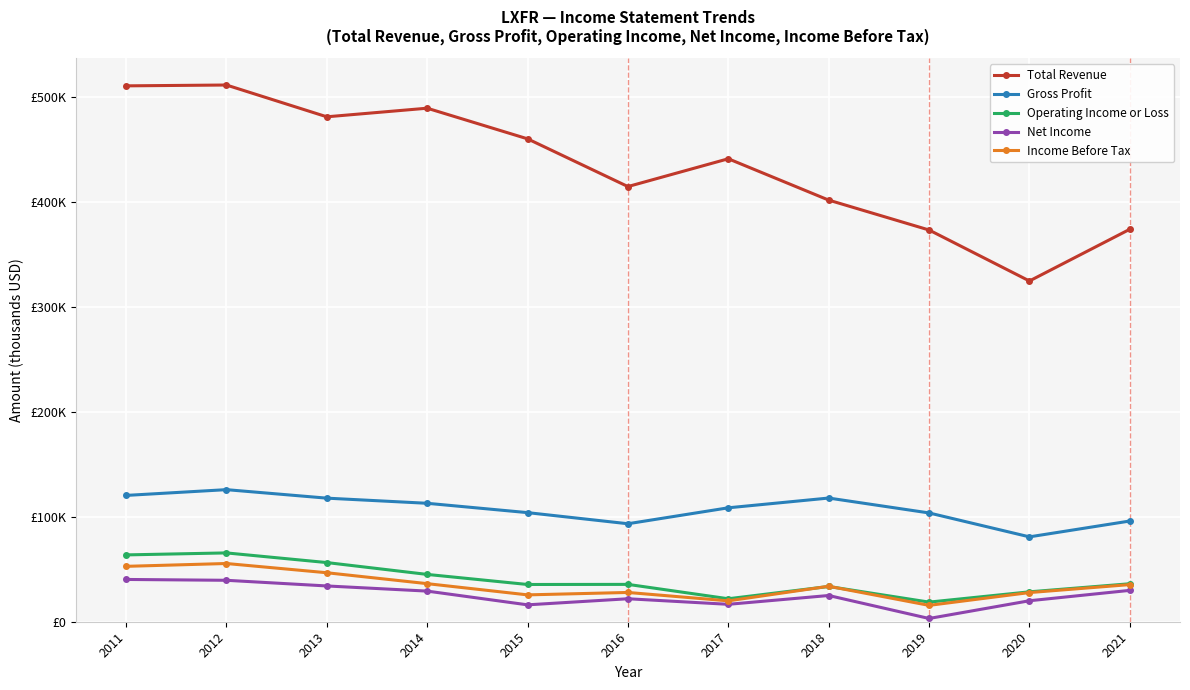

What are all the series names shown in the legend?

Total Revenue, Gross Profit, Operating Income or Loss, Net Income, Income Before Tax